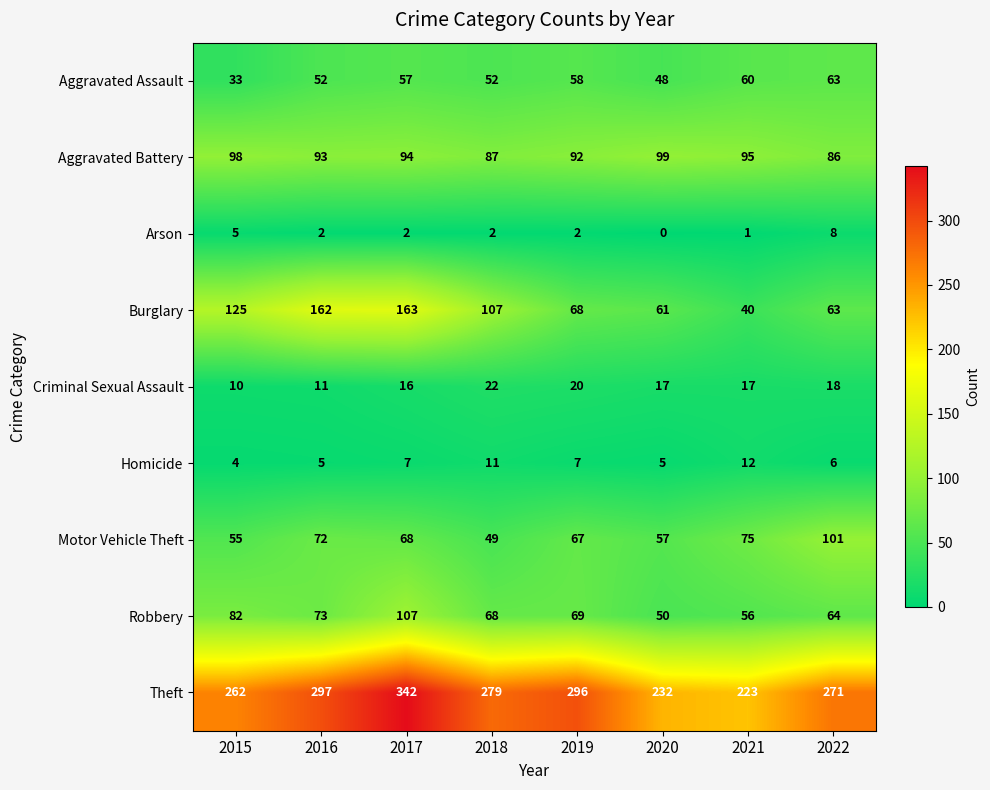

At which label is Robbery closest to 78?

2015